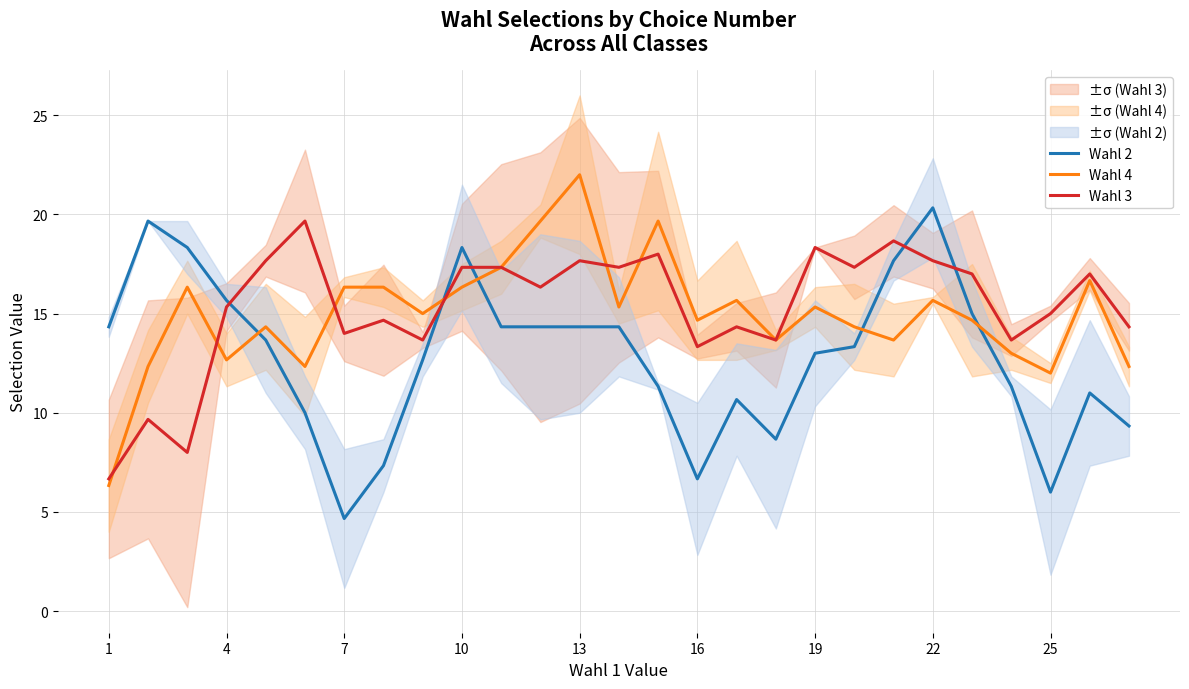

Does the chart have visible grid lines?

Yes